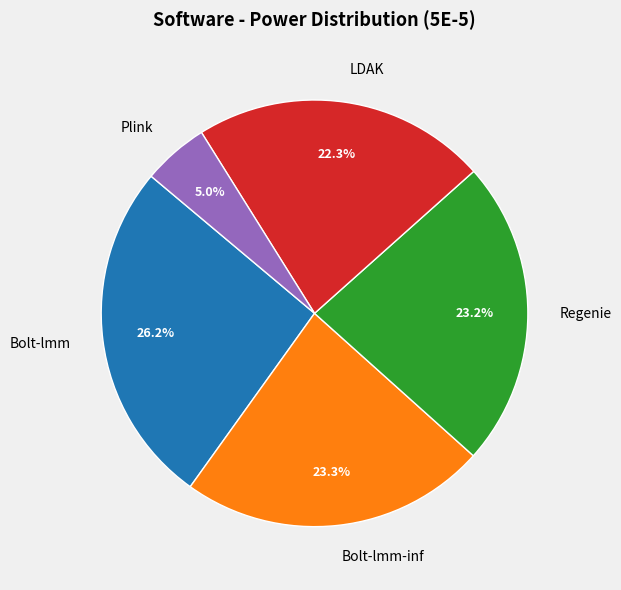

What percentage do LDAK and Bolt-lmm together represent?

48.5%